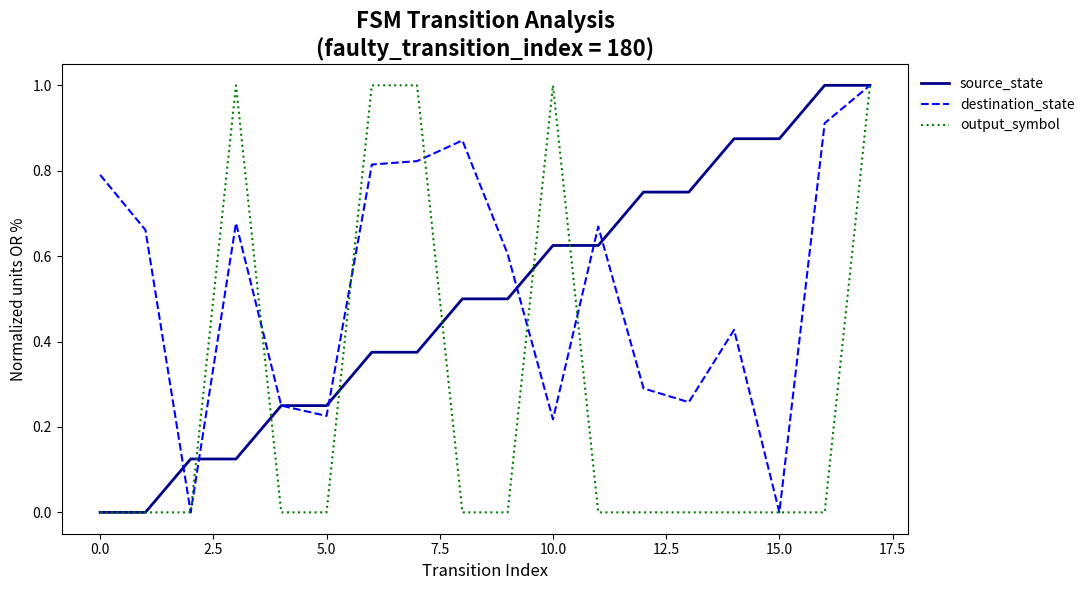

What is the highest value of the output_symbol series?

1.0